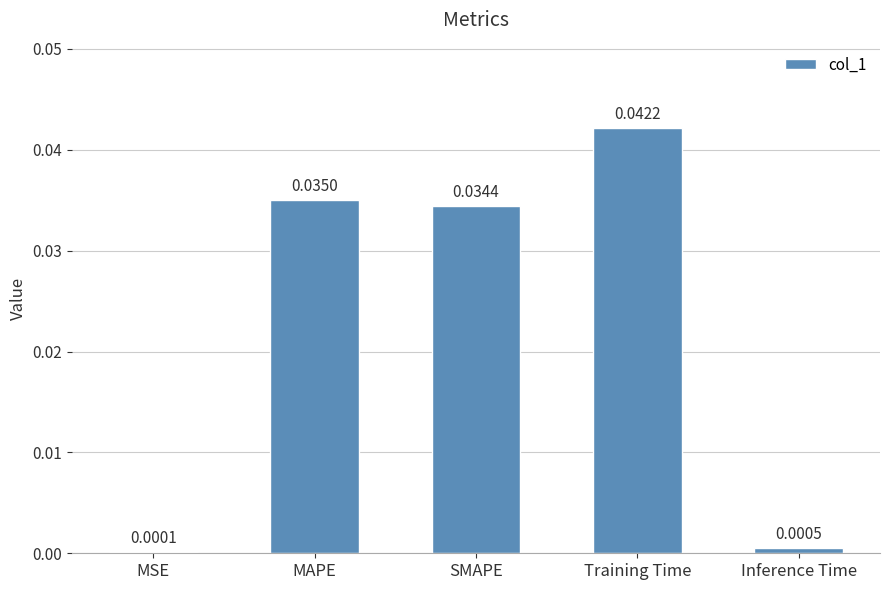

Which has a higher value, MSE or SMAPE?

SMAPE